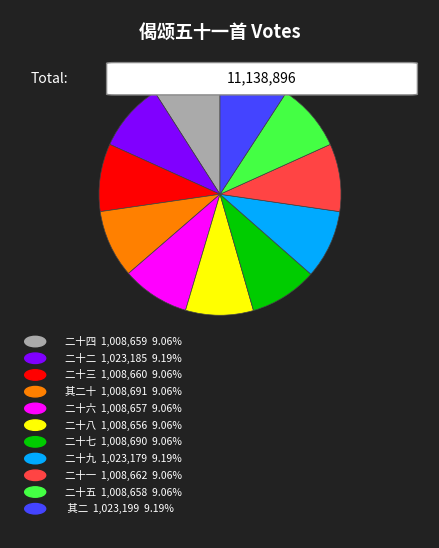

Does any single category account for the majority?

No